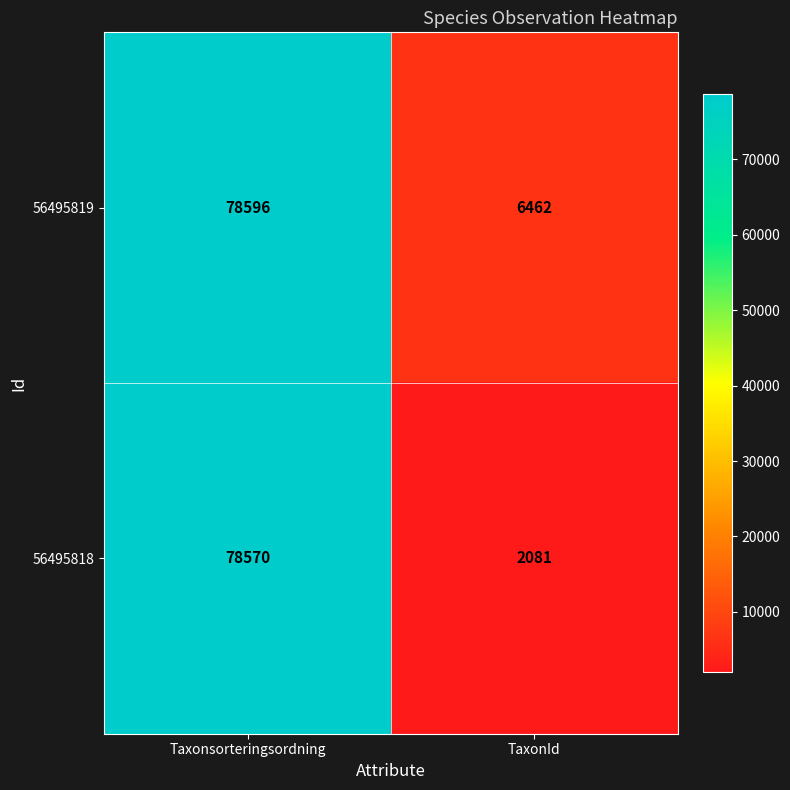

Reading left to right, transcribe all the data shown in this chart.

56495819: 78596	6462
56495818: 78570	2081